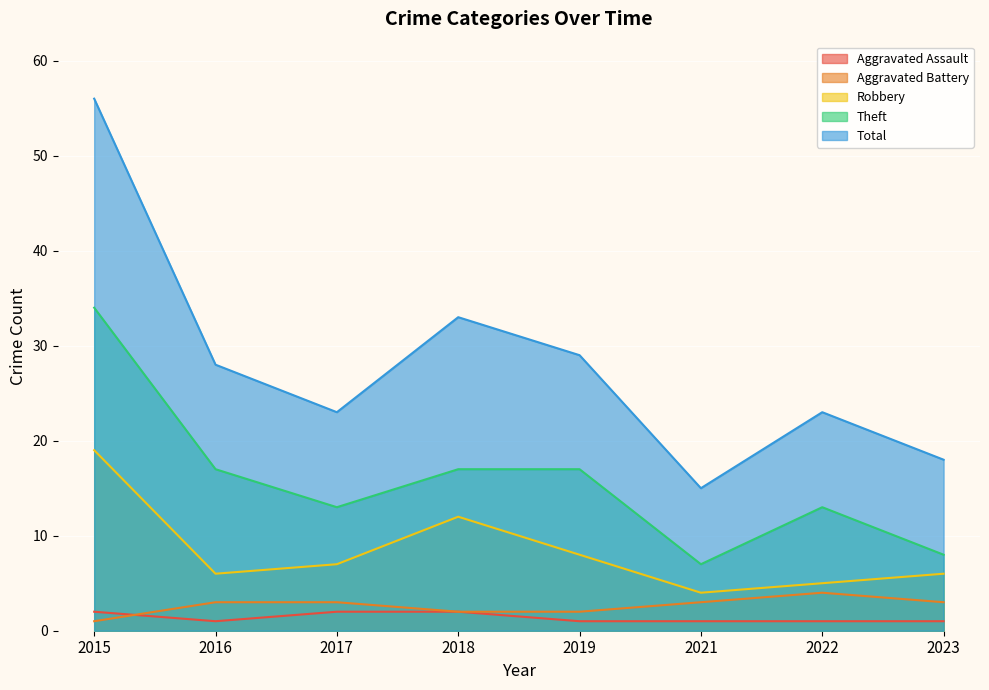

What is the difference between the maximum and minimum values in the Total series?

41